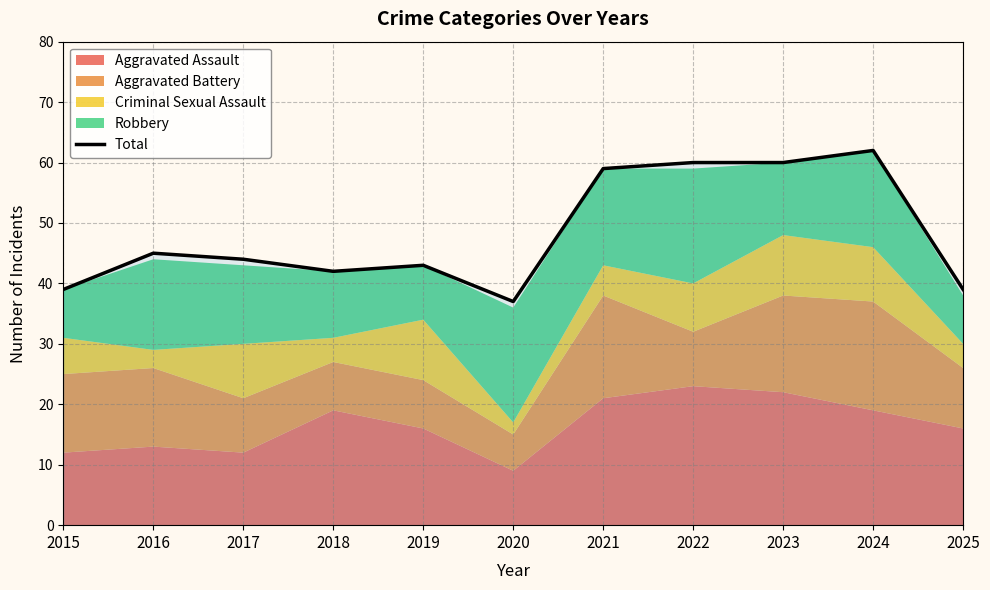

What is the ratio of the value at 2023 to the value at 2022?

1.0